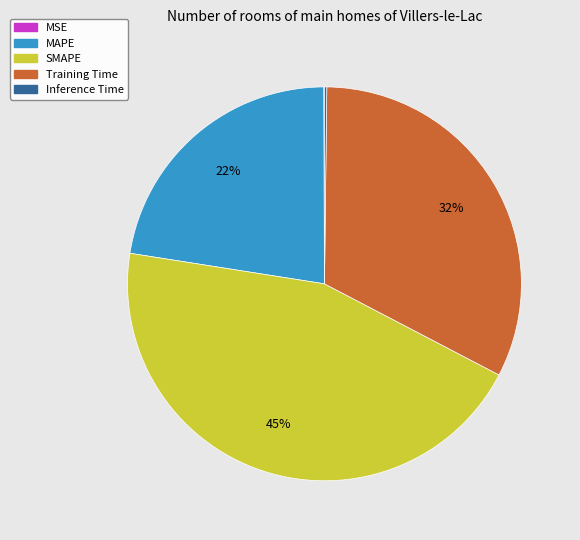

To the nearest percent, what portion does Training Time represent?

32%